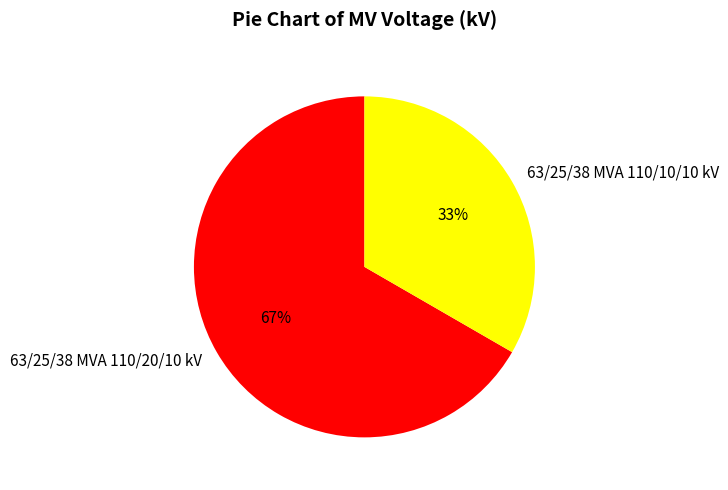

How many segments does this pie chart have?

2